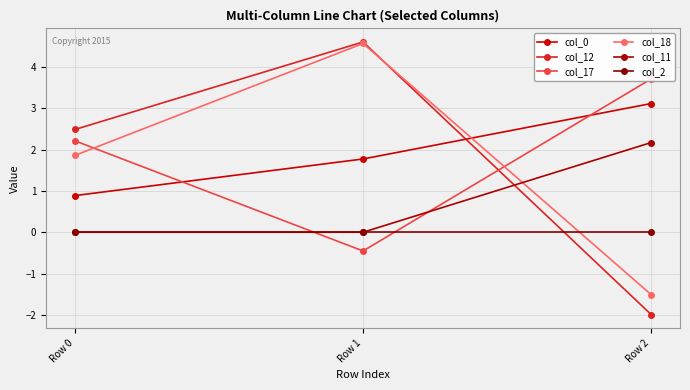

How many categories are shown in the chart?

3